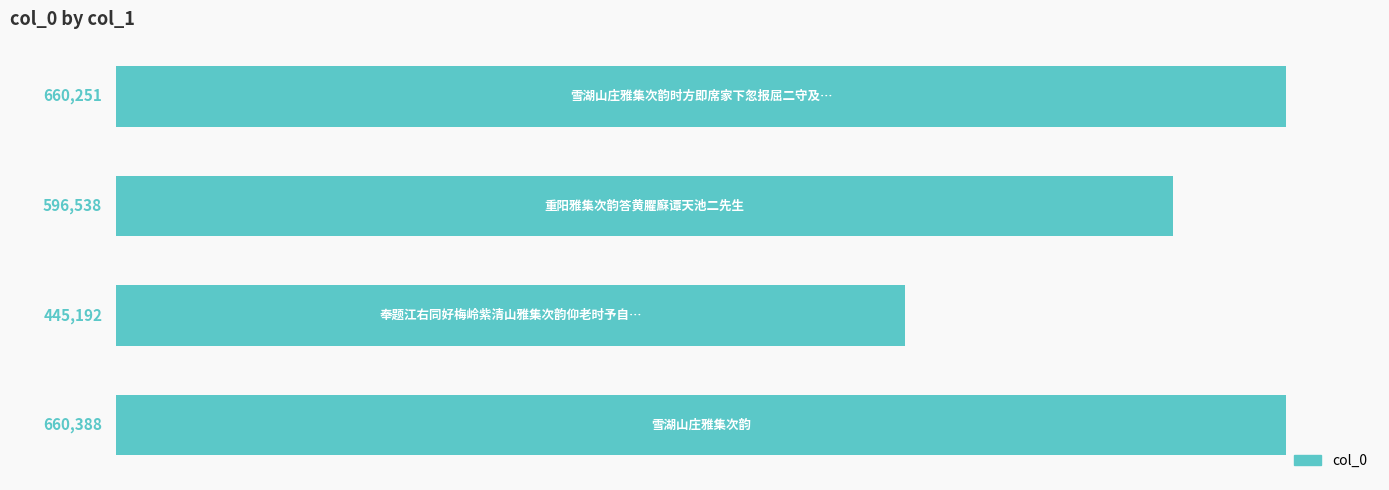

What is the greatest value displayed?

660388